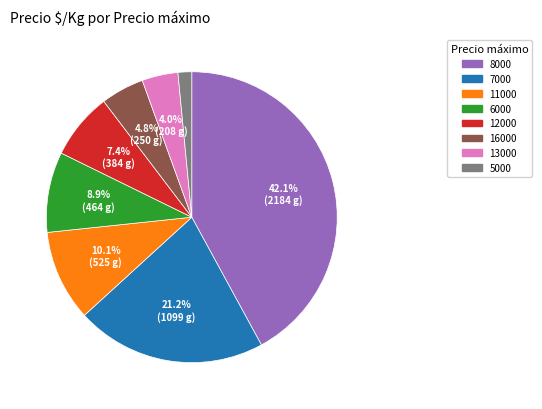

Does any single category account for the majority?

No